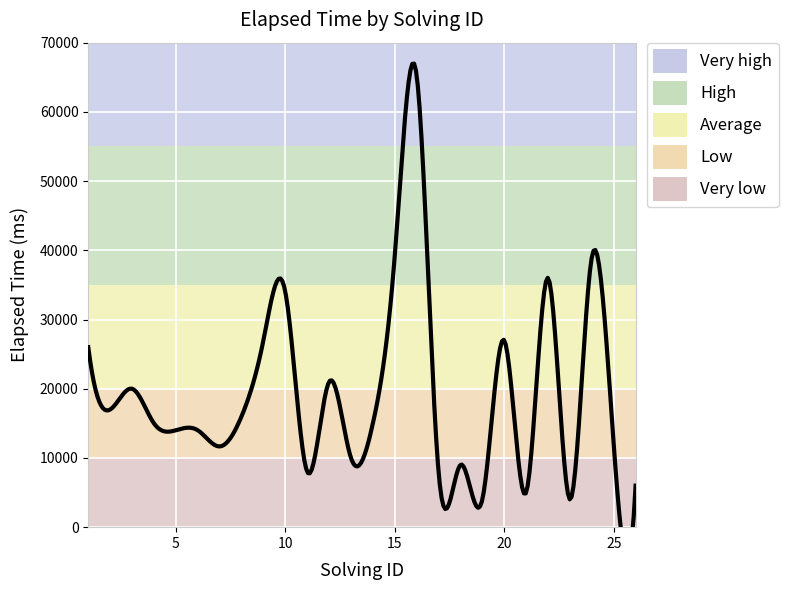

What is the value of the 21st point from the left?

5000